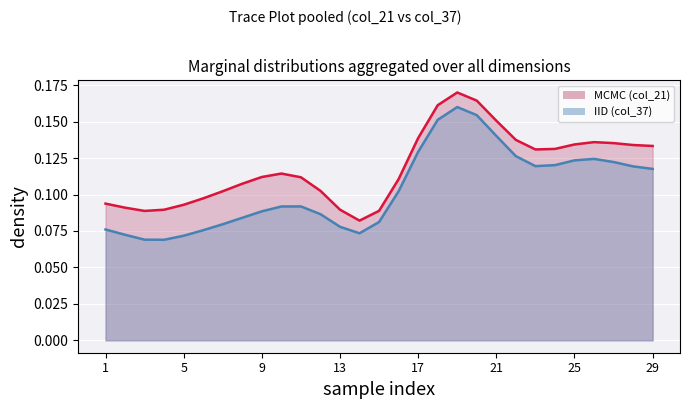

Which has a higher value, 21 or 25?

21